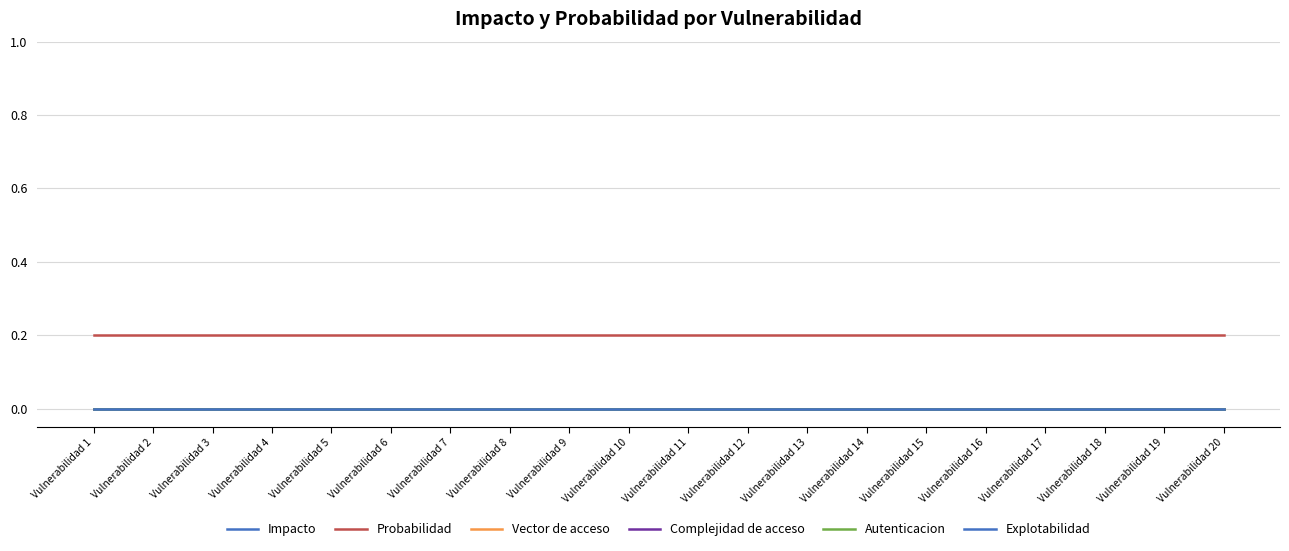

True or false: Impacto has more than 2 interior local peaks.

False